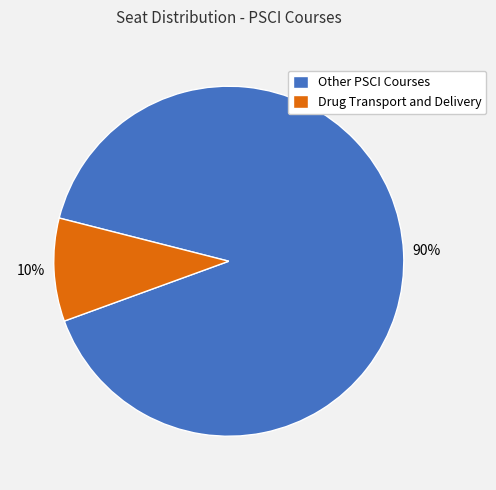

How many slices are in this pie chart?

2